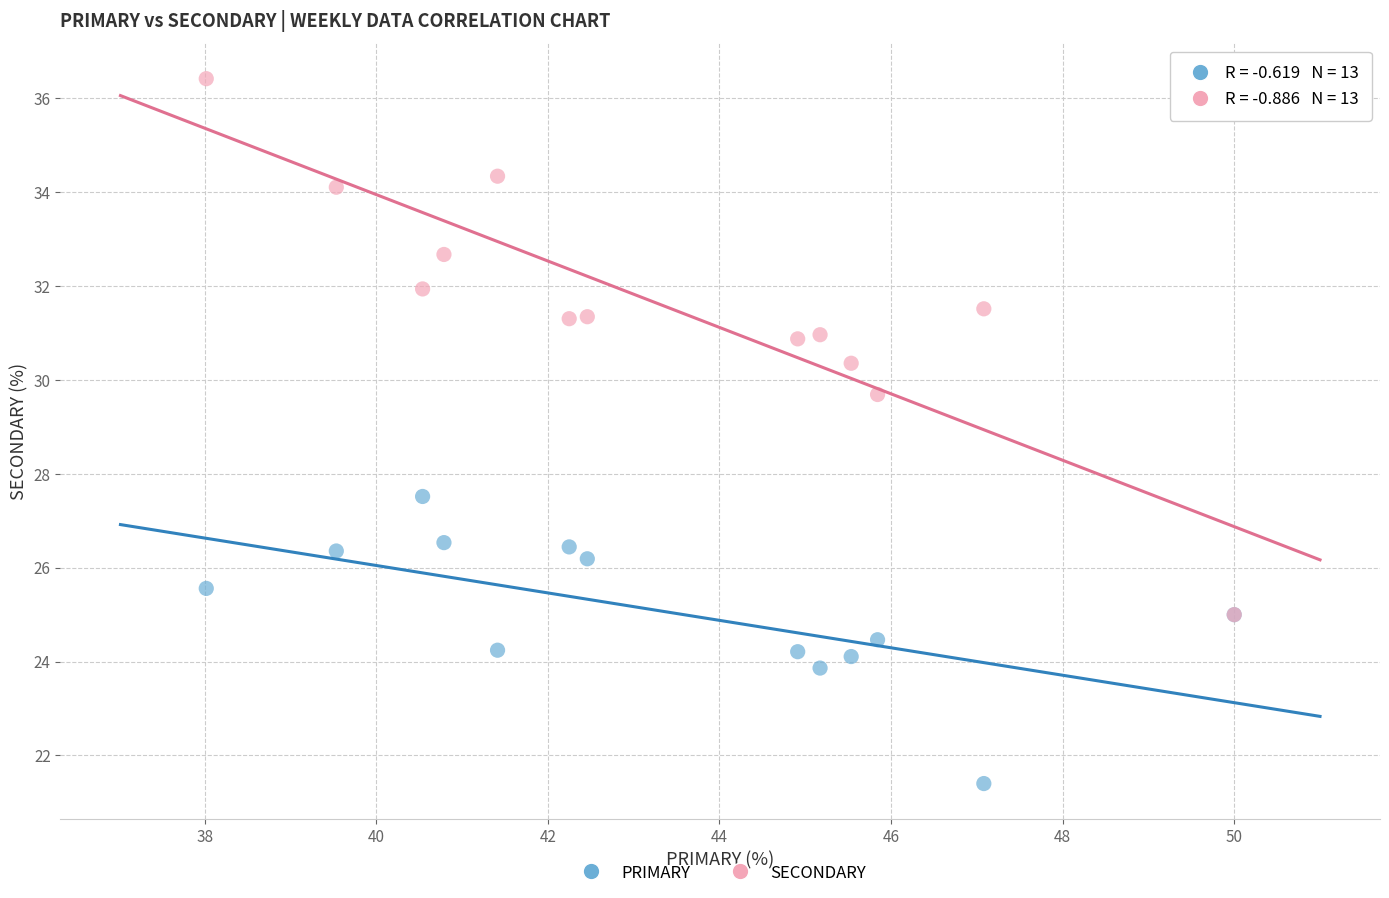

Which series has the largest Y range (max minus min)?

SECONDARY